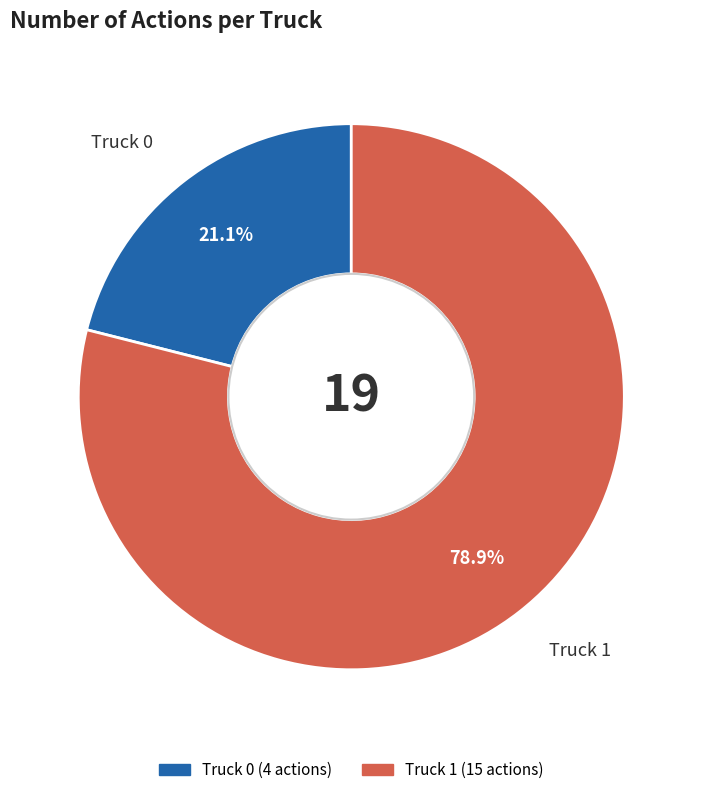

Combined, do Truck 1 and Truck 0 account for over 50%?

Yes